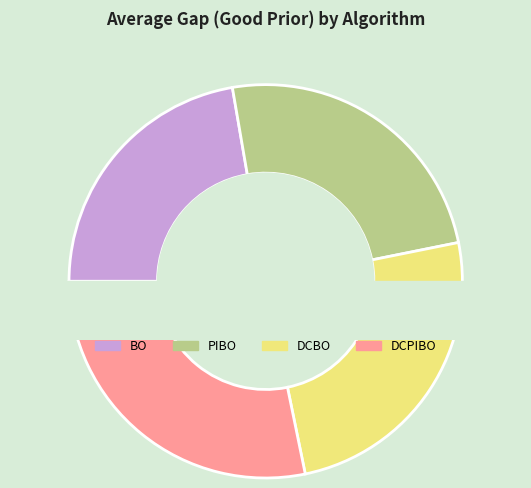

Rank the categories by value from highest to lowest.

DCPIBO, DCBO, PIBO, BO